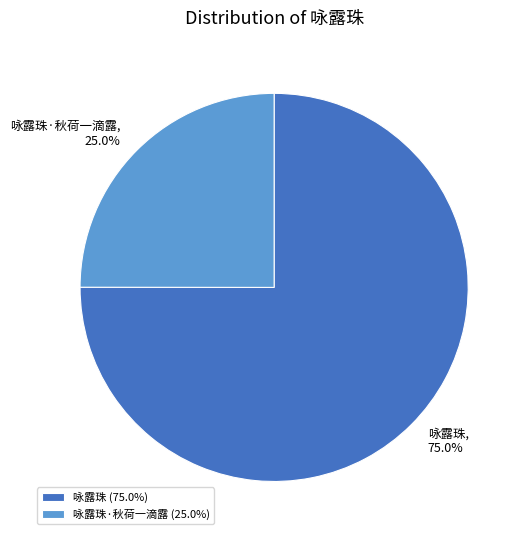

What percentage is the 咏露珠·秋荷一滴露 slice, to the nearest percent?

25%